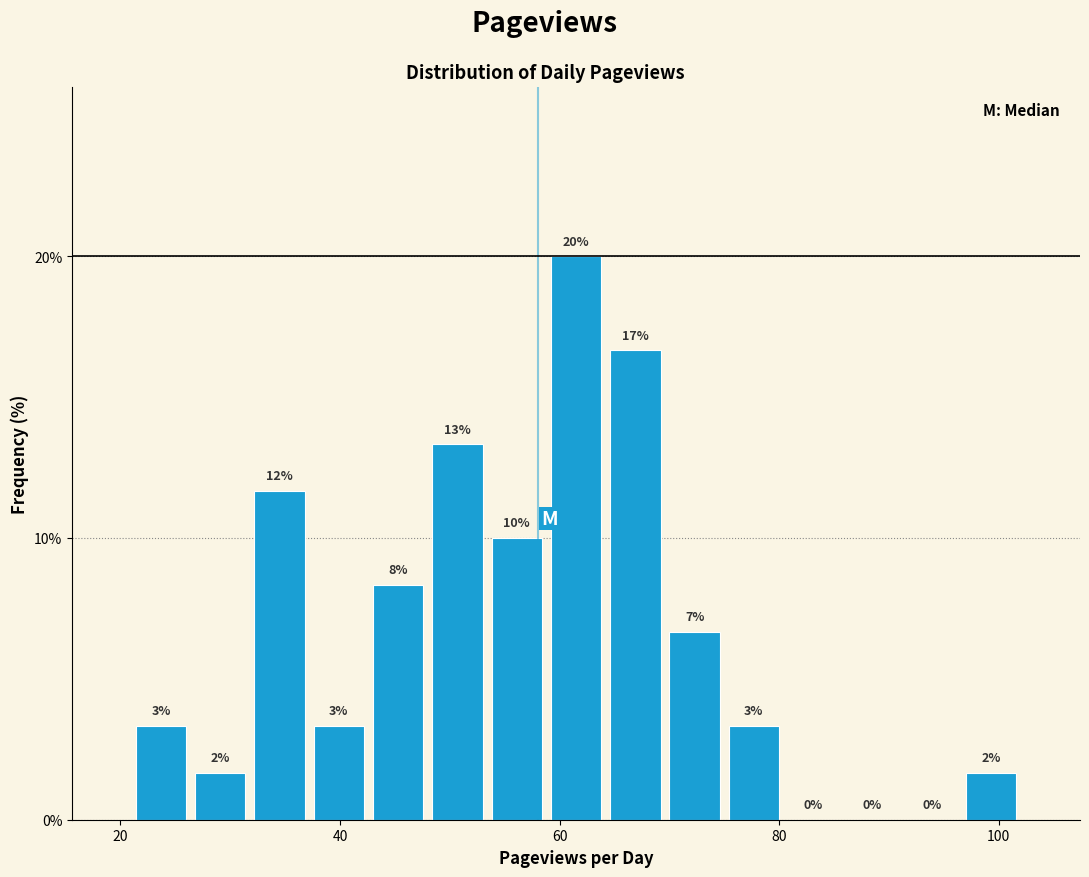

Read against the x-axis, roughly where is the centre of the tallest bar?

62